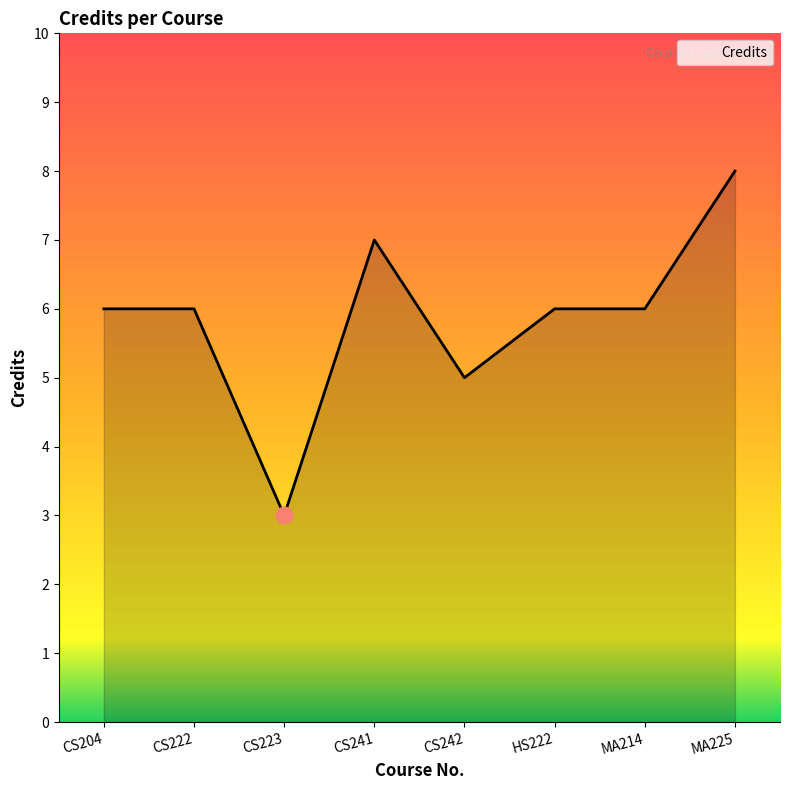

How many series are shown in this chart?

1